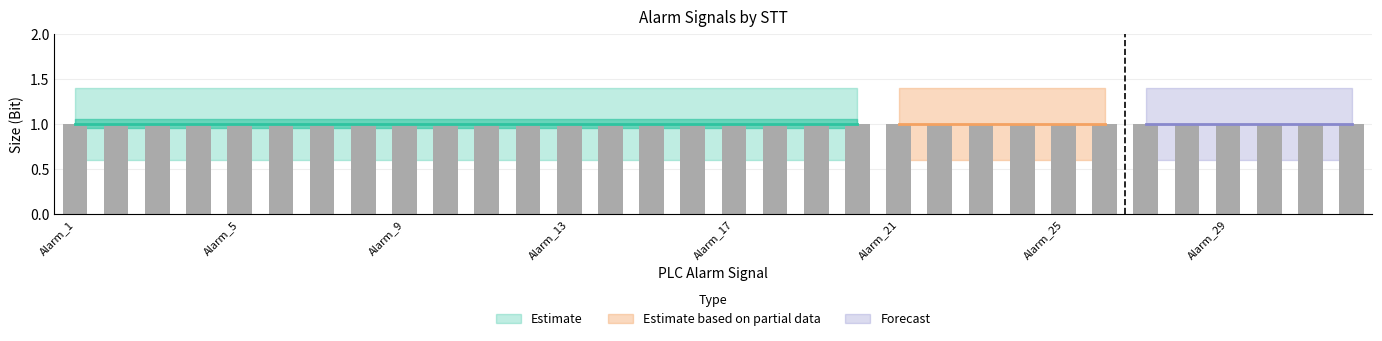

Is it true that Size_lower equals 0.3 at Alarm_23?

False